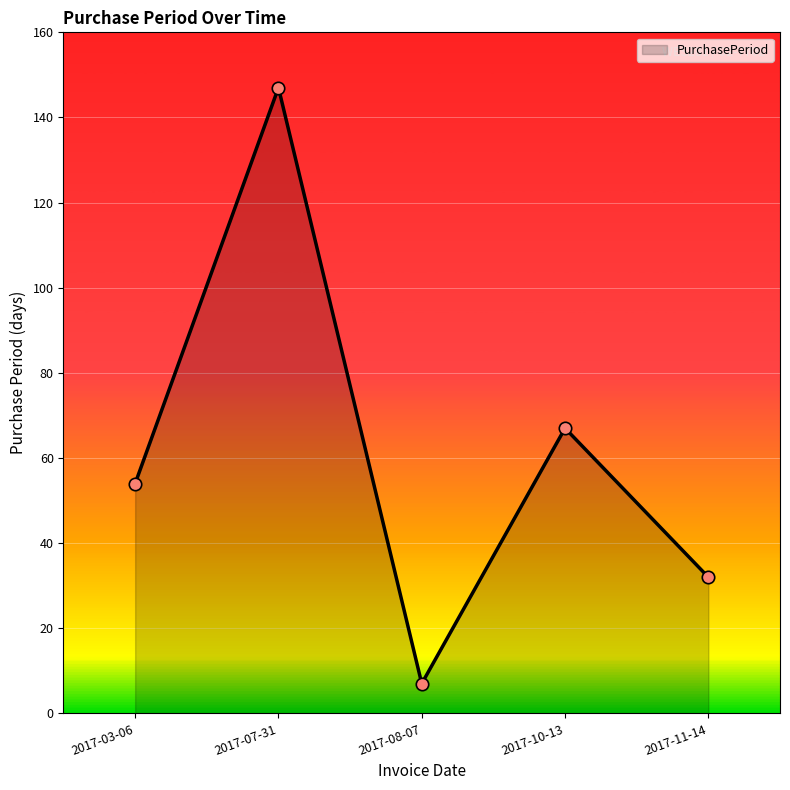

Between 2017-03-06 and 2017-10-13, which is larger?

2017-10-13